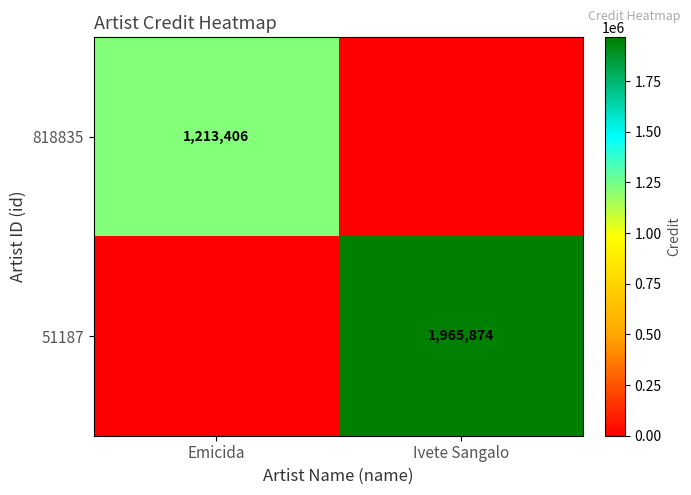

True or false: 51187 has a value of 2943878 at Ivete Sangalo.

False